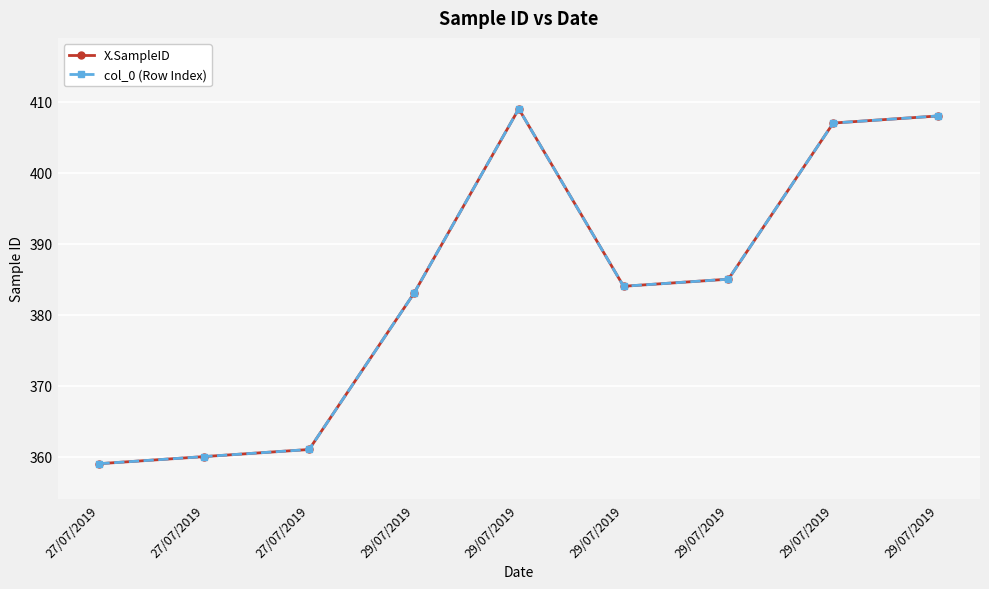

Reading left to right, transcribe all the data shown in this chart.

X.SampleID: 27/07/2019=359	27/07/2019=360	27/07/2019=361	29/07/2019=383	29/07/2019=409	29/07/2019=384	29/07/2019=385	29/07/2019=407	29/07/2019=408
col_0 (Row Index): 27/07/2019=359	27/07/2019=360	27/07/2019=361	29/07/2019=383	29/07/2019=409	29/07/2019=384	29/07/2019=385	29/07/2019=407	29/07/2019=408